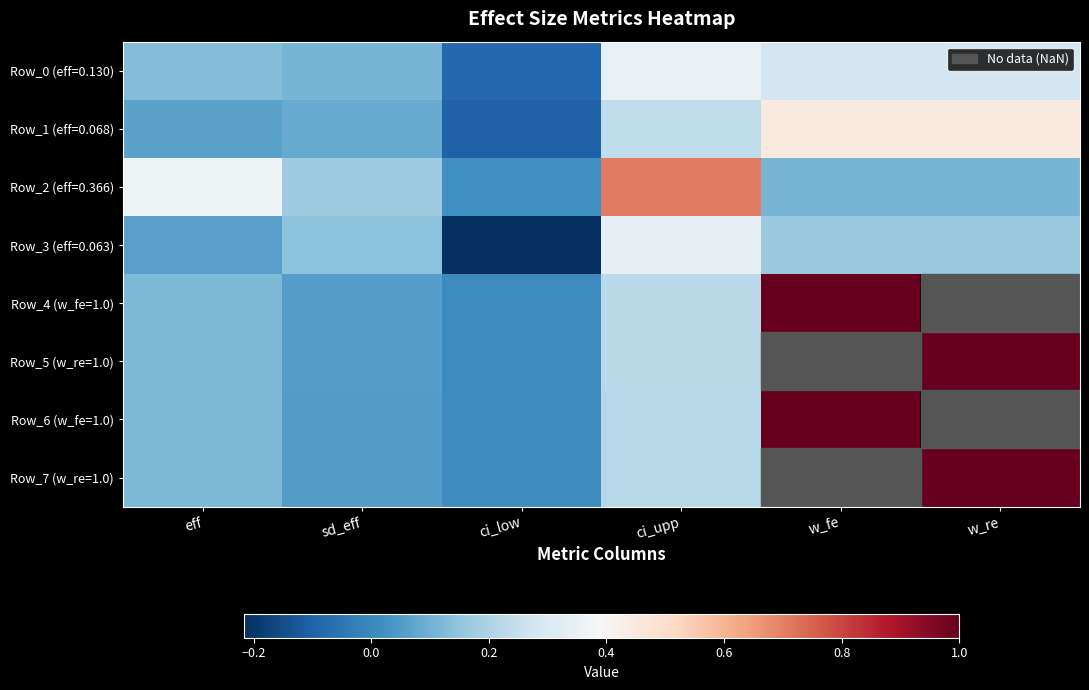

Which series has the largest total across all categories?

Row_2 (eff=0.366)